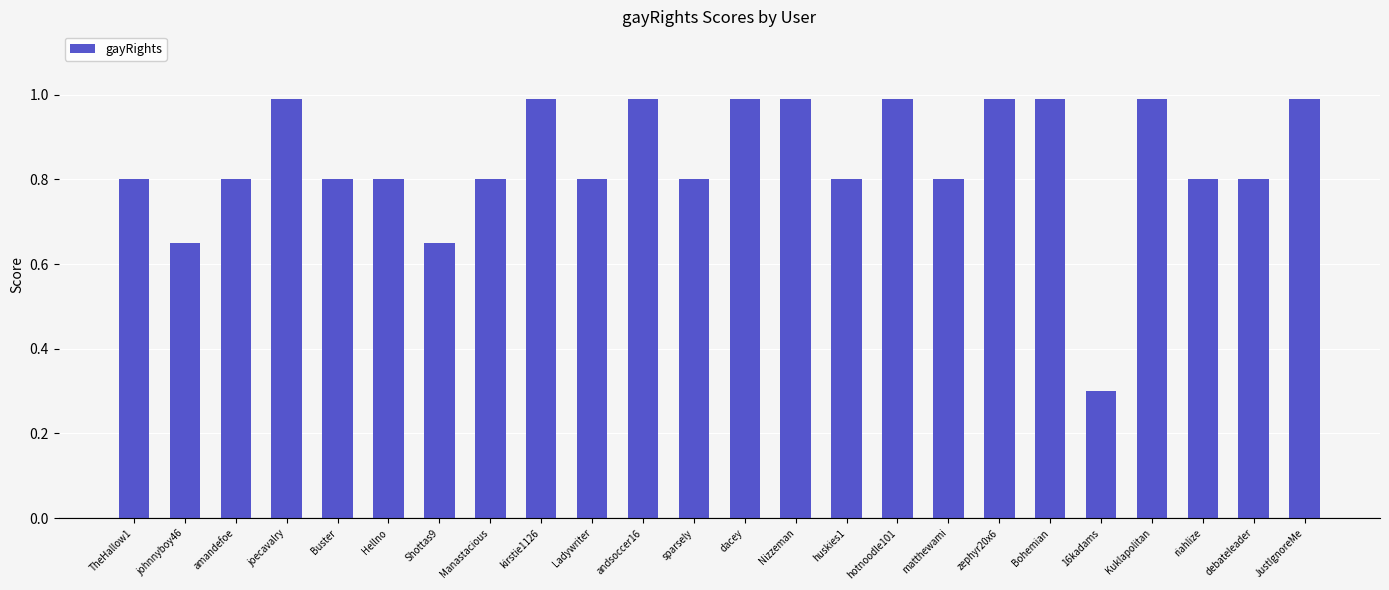

Which label corresponds to the smallest value in the chart?

16kadams